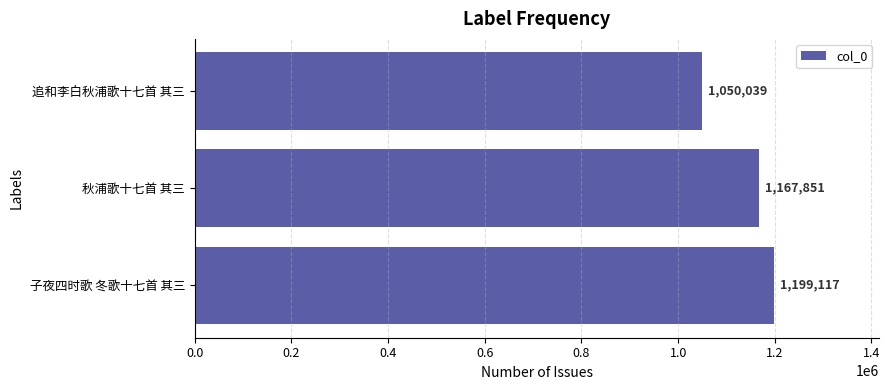

The chart shows a value of 471034 at 秋浦歌十七首 其三. True or false?

False